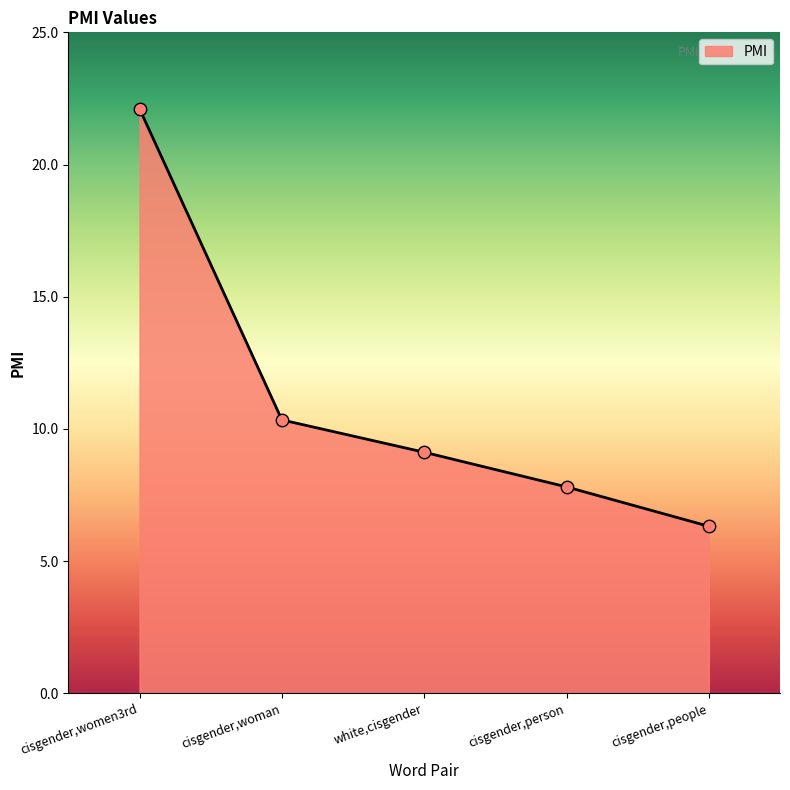

Approximately how many times larger is the value at cisgender,women3rd compared to cisgender,people?

3.5